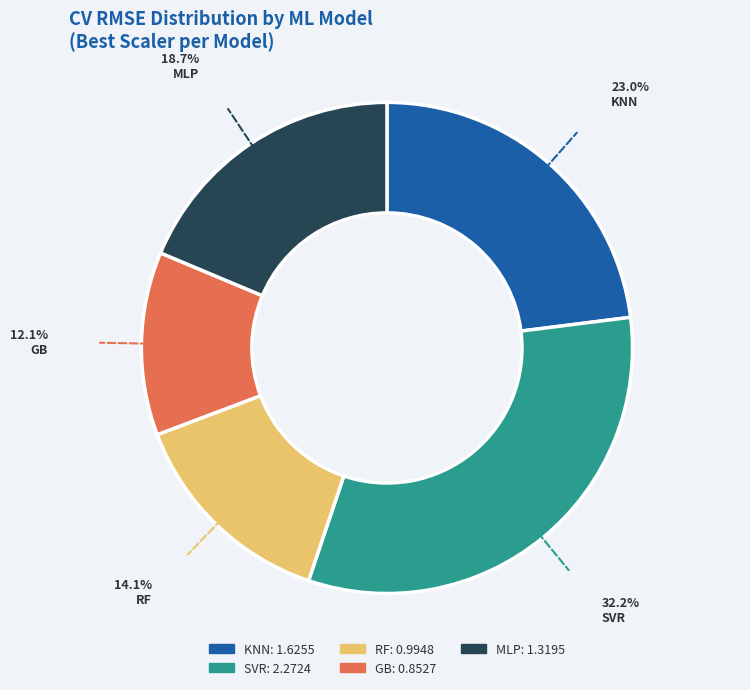

How many segments does this pie chart have?

5